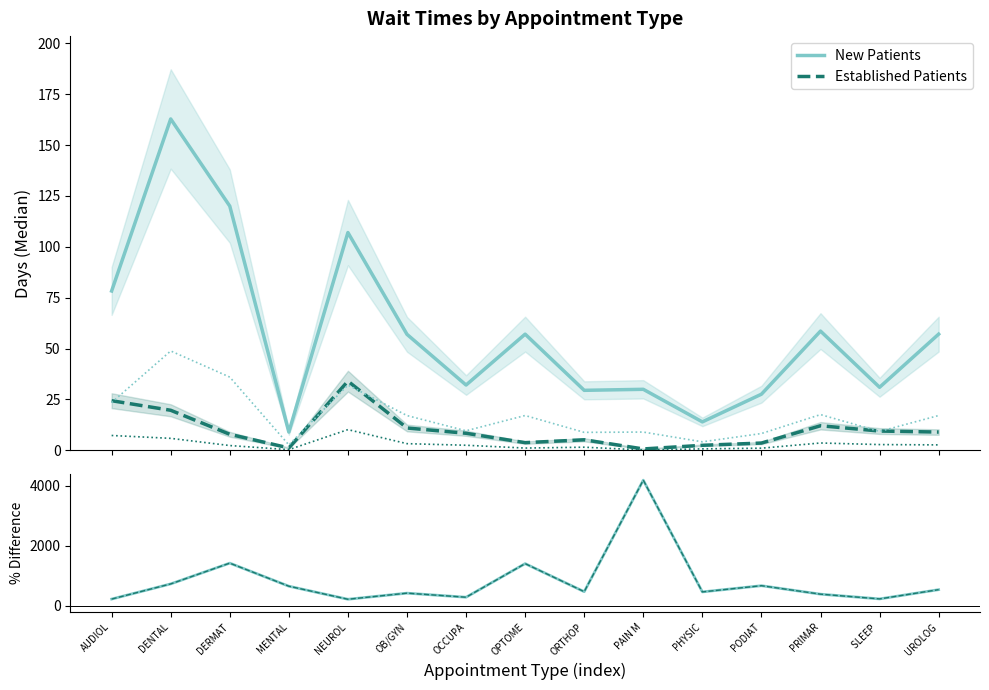

Reading left to right, what are all the values shown in this chart?

New Patients: 78.3	162.8	120.0	9.0	107.0	57.0	32.1	57.1	29.5	30.0	14.0	27.6	58.6	31.0	57.1
Established Patients: 24.4	19.7	7.9	1.2	34.0	11.0	8.4	3.8	5.2	0.7	2.5	3.6	12.1	9.5	9.0
% Difference (New vs Established): 220.9	726.4	1419.0	650.0	214.7	418.2	282.1	1402.6	467.3	4185.7	460.0	666.7	384.3	226.3	534.4